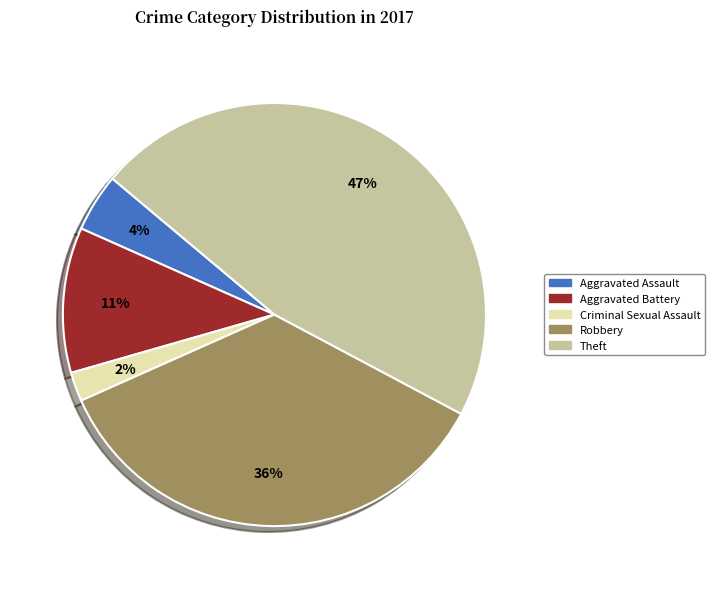

Rank the categories by value from lowest to highest.

Criminal Sexual Assault, Aggravated Assault, Aggravated Battery, Robbery, Theft